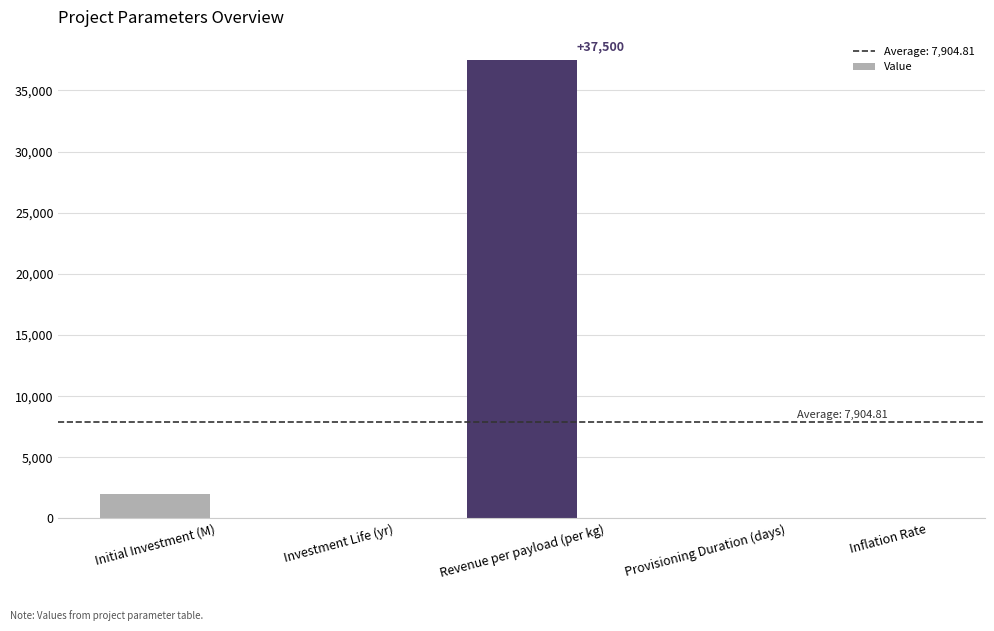

The chart shows a value of 48904.6 at Revenue per payload (per kg). True or false?

False